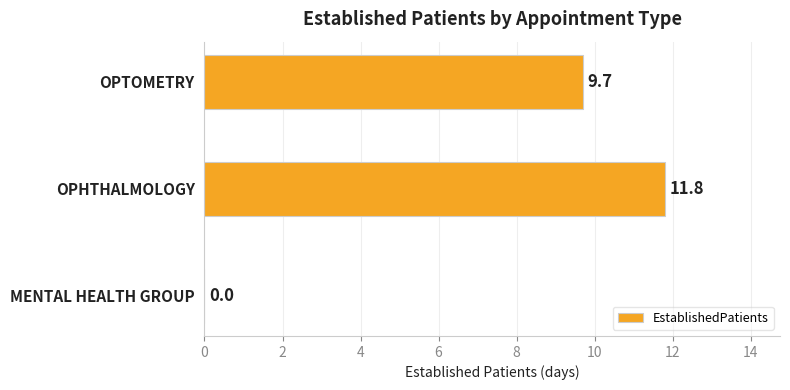

Read the value at OPHTHALMOLOGY.

11.8